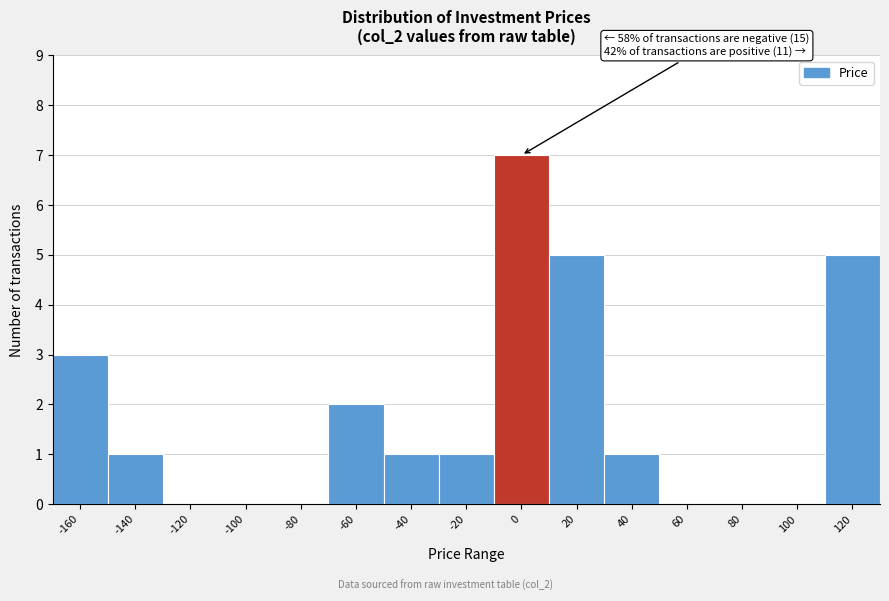

Reading left to right, list all the values displayed in this chart.

-160=3	-140=1	-120=0	-100=0	-80=0	-60=2	-40=1	-20=1	0=7	20=5	40=1	60=0	80=0	100=0	120=5